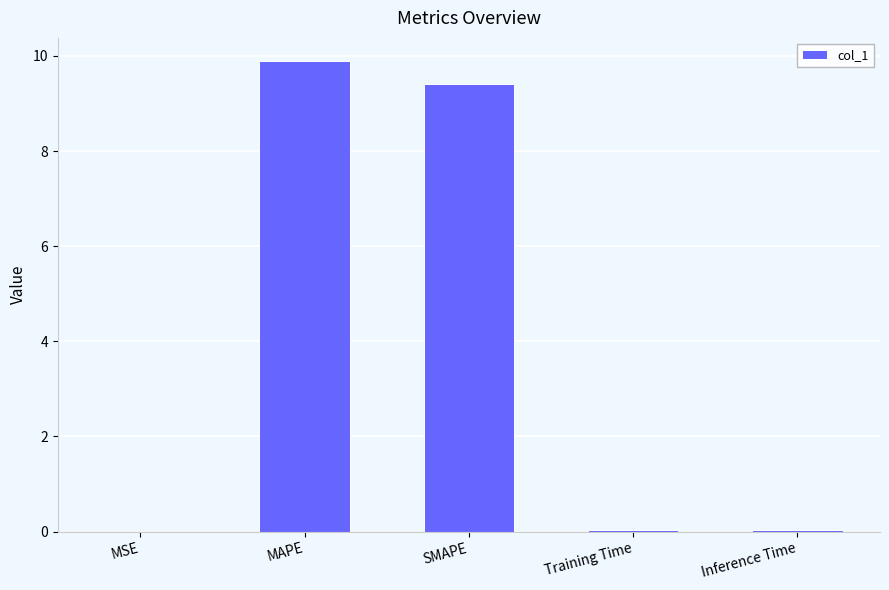

What value does the data have at MAPE?

9.9